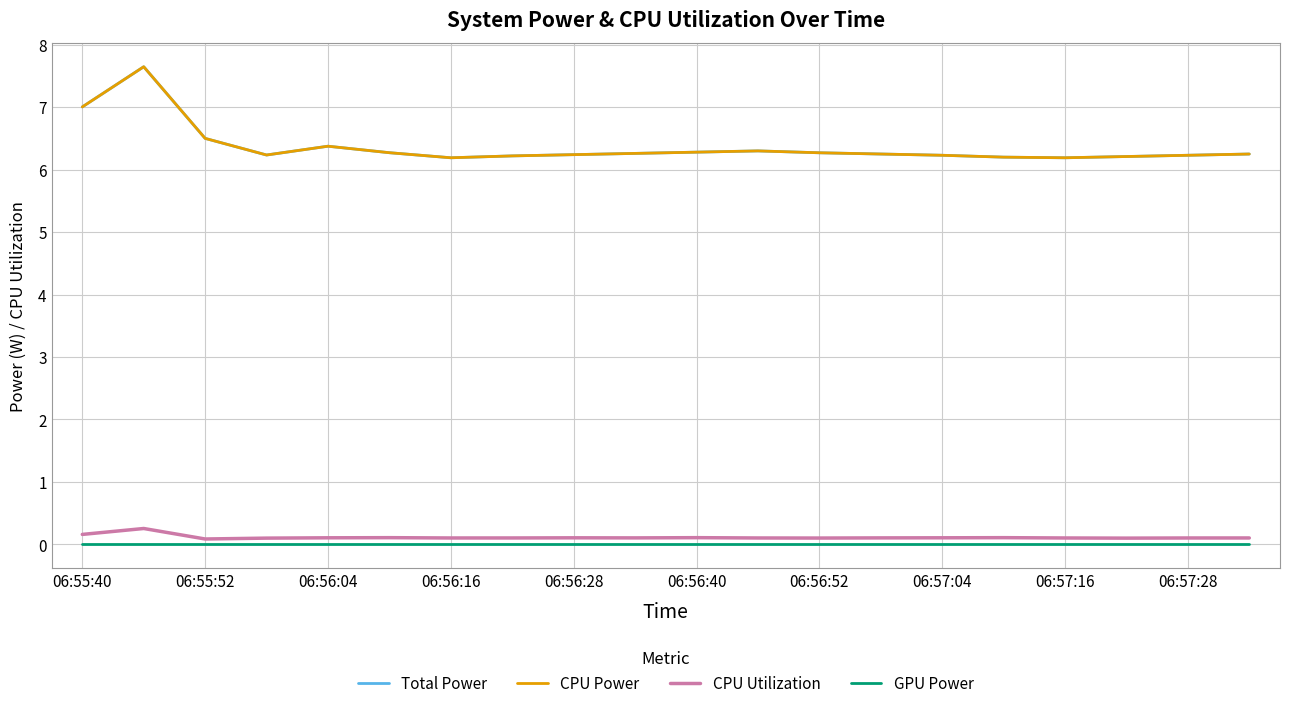

What is the average value of the CPU Power series?

6.4